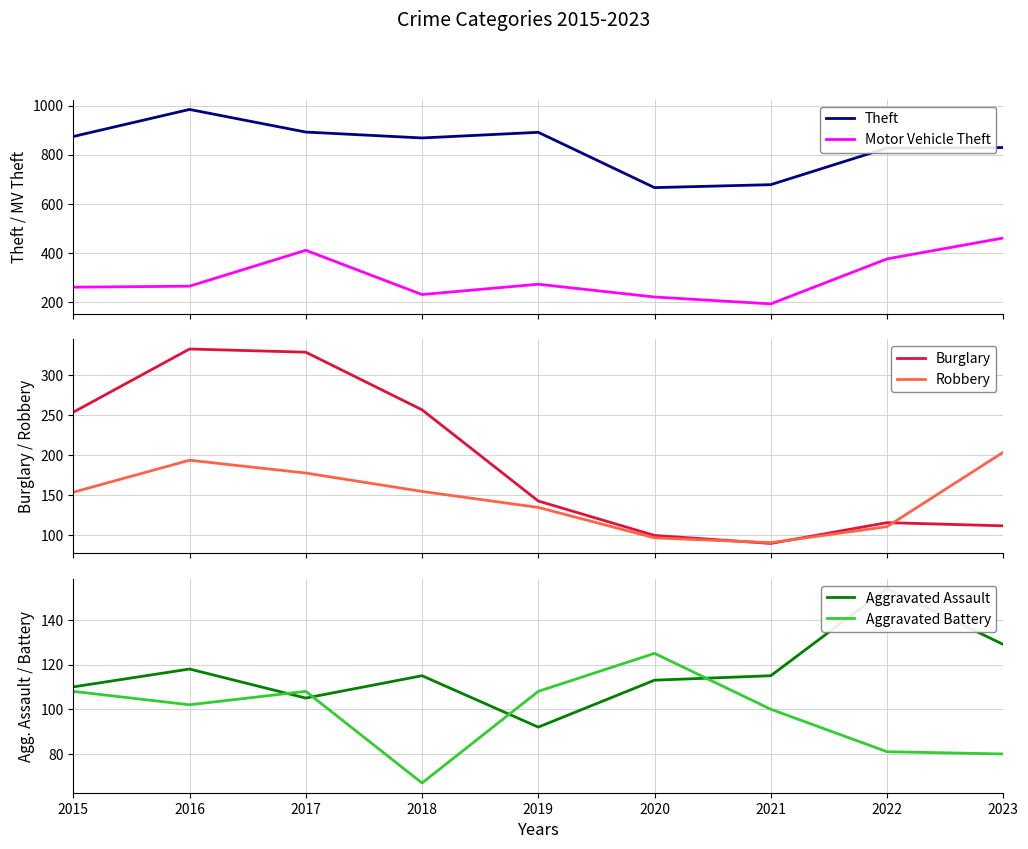

Reading left to right, transcribe all the data shown in this chart.

Theft: 2015=874	2016=984	2017=892	2018=868	2019=891	2020=666	2021=678	2022=827	2023=829
Motor Vehicle Theft: 2015=261	2016=265	2017=411	2018=231	2019=273	2020=221	2021=193	2022=376	2023=461
Burglary: 2015=254	2016=333	2017=329	2018=257	2019=143	2020=100	2021=90	2022=116	2023=112
Robbery: 2015=154	2016=194	2017=178	2018=155	2019=135	2020=97	2021=91	2022=111	2023=204
Aggravated Assault: 2015=110	2016=118	2017=105	2018=115	2019=92	2020=113	2021=115	2022=154	2023=129
Aggravated Battery: 2015=108	2016=102	2017=108	2018=67	2019=108	2020=125	2021=100	2022=81	2023=80